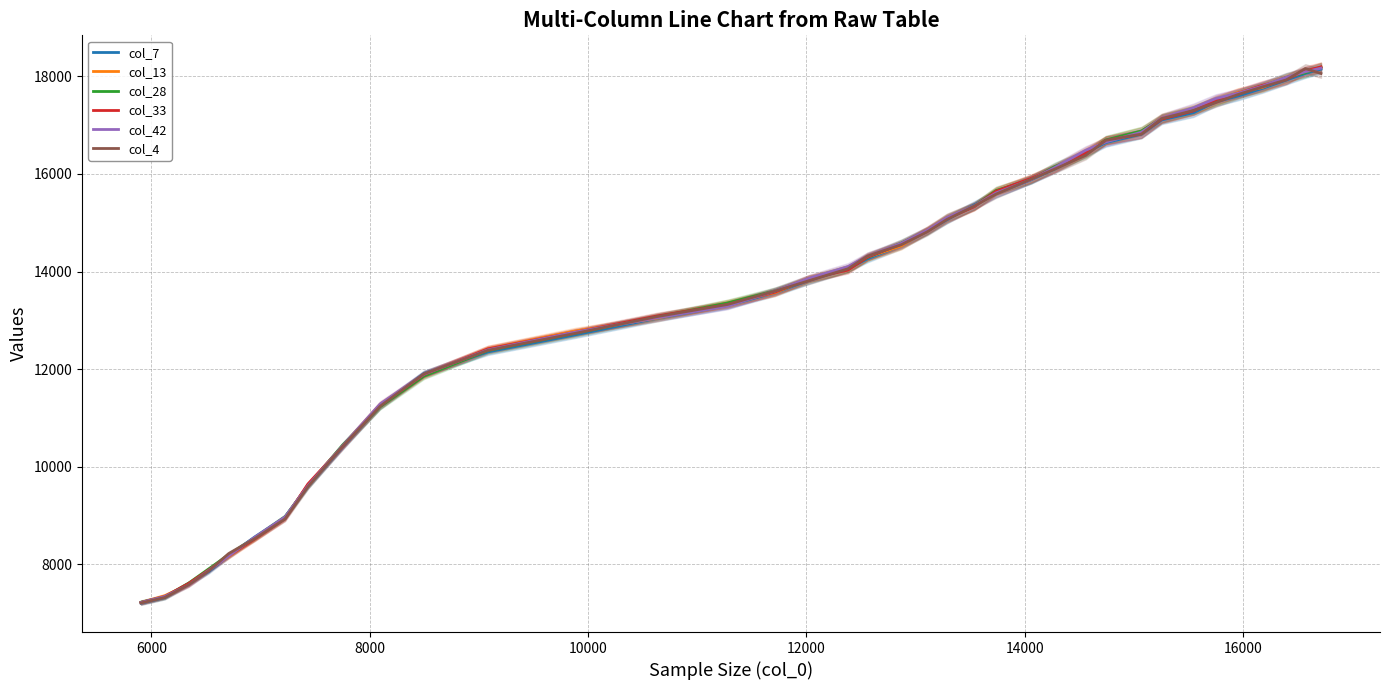

True or false: col_42 and col_13 intersect in this chart.

True